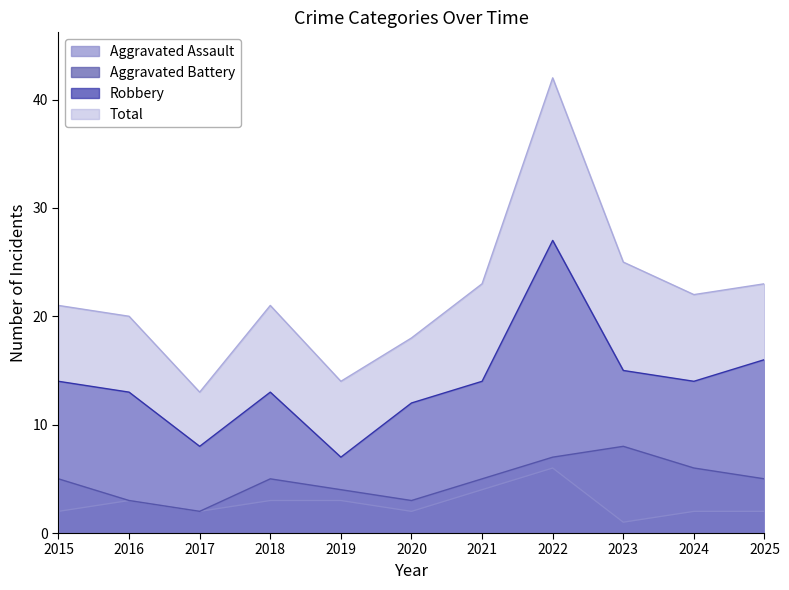

What is the difference between the maximum and second lowest values in the Aggravated Battery series?

5